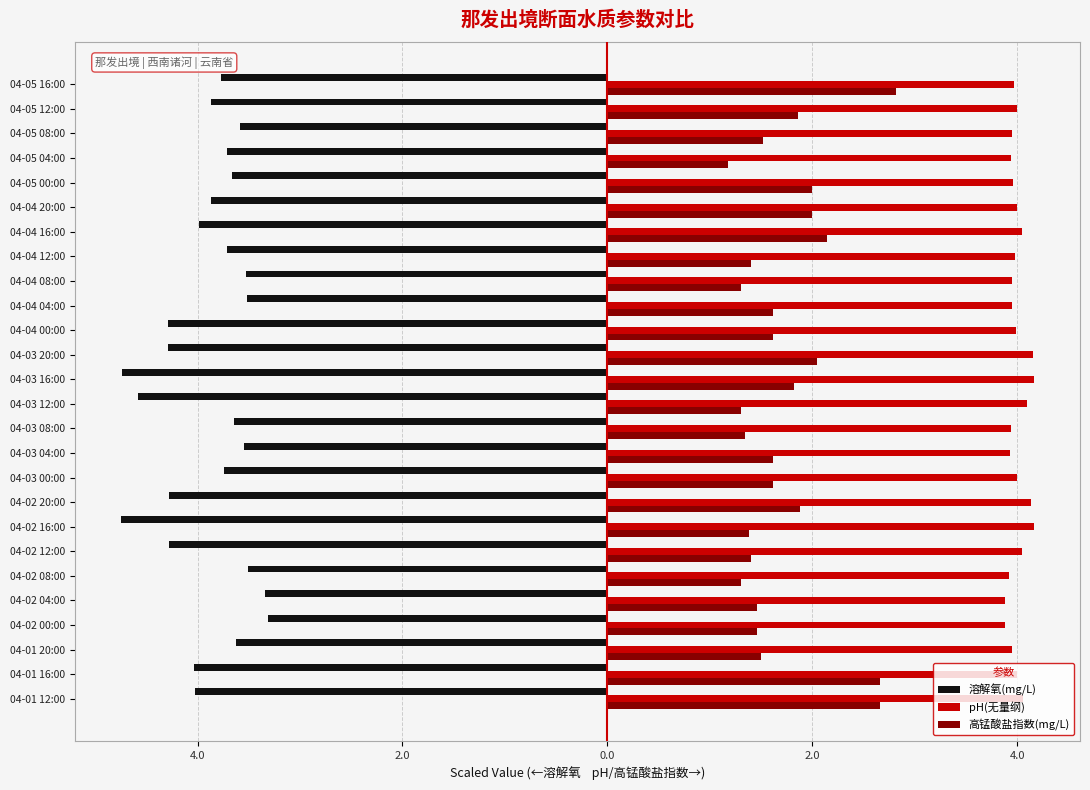

What is the greatest value displayed?

4.2